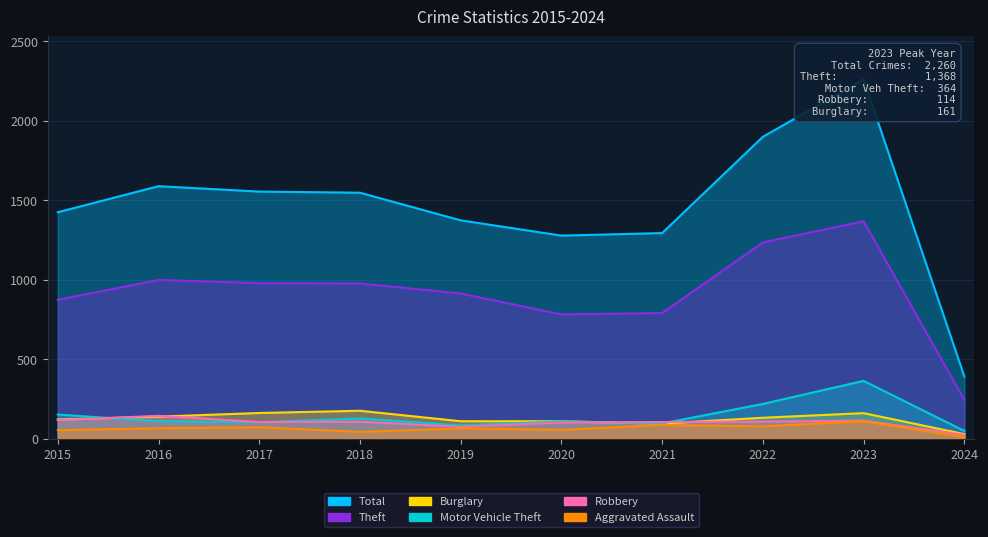

At which category is the sum across all series the highest?

2023